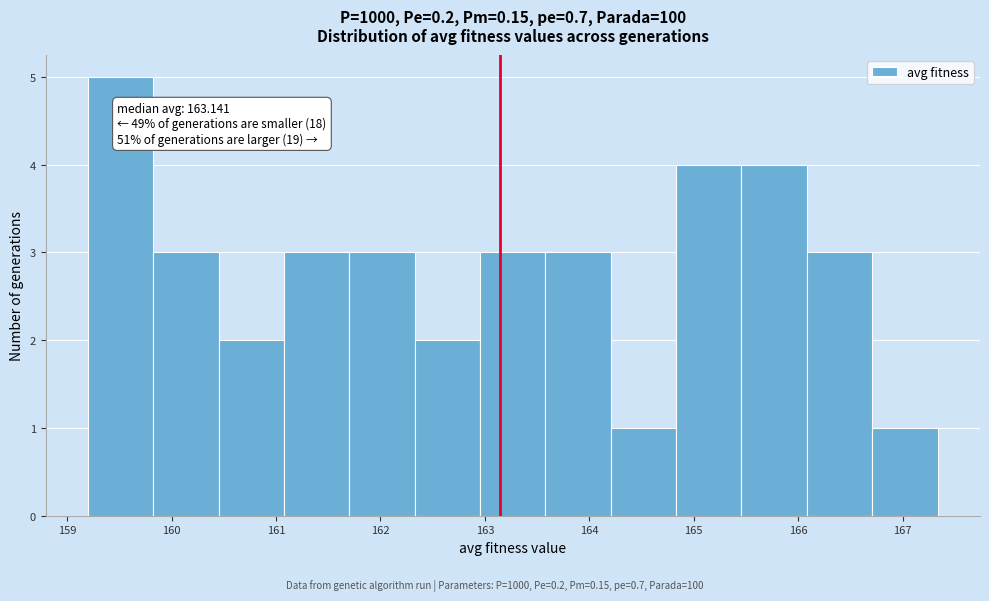

Which range on the x-axis has the tallest bar?

159.2 to 159.8